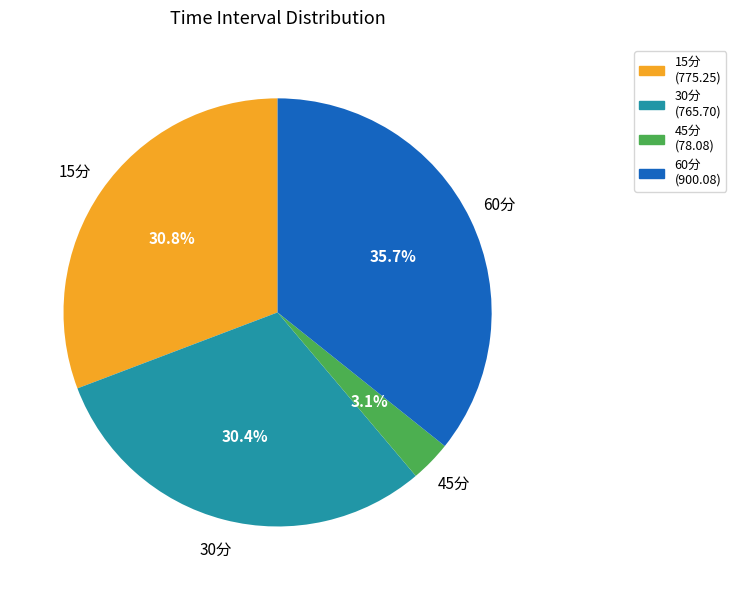

Which has a higher value, 60分 or 45分?

60分